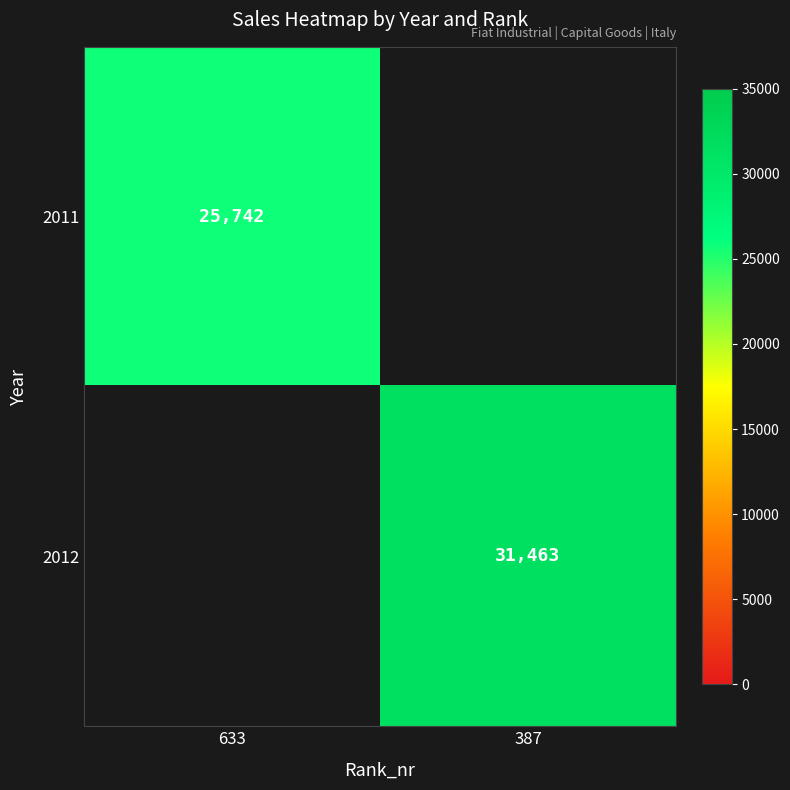

Is it true that 2012 equals 21471 at 387?

False